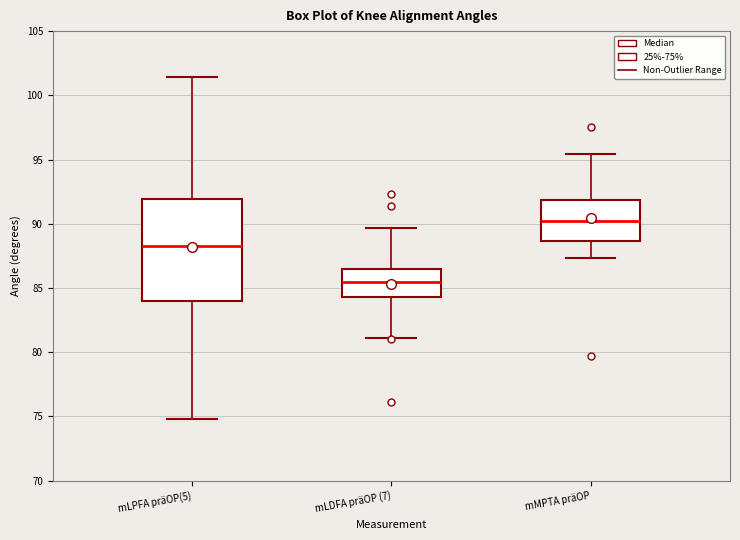

Reading left to right, transcribe this box plot: for each box, give where its median line is, the range the box spans, and where its two whiskers end, as read against the y-axis. The values are not printed on the chart, so give them approximately, as read against the axis.

mLPFA präOP(5): median 88.5, box 84.0 to 92.0, whiskers 75.0 to 101.5
mLDFA präOP (7): median 85.5, box 84.5 to 86.5, whiskers 81.0 to 89.5
mMPTA präOP: median 90.5, box 88.5 to 92.0, whiskers 87.5 to 95.5